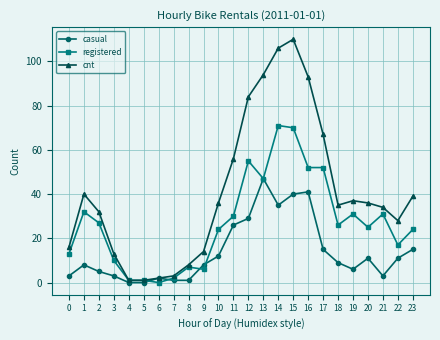

Is it true that registered equals 71 at 14?

True